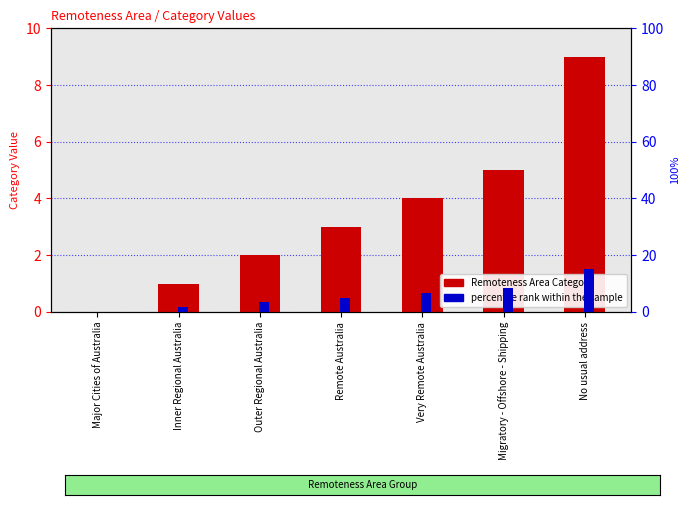

What is the label of the 2nd bar from the left?

Inner Regional Australia